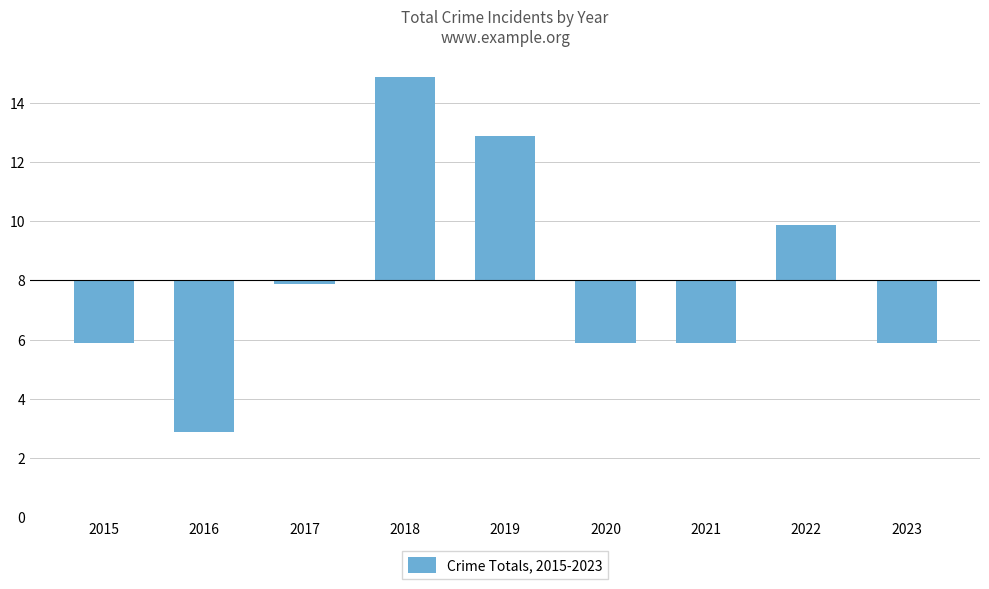

Where is the data nearest to the value 0?

2017